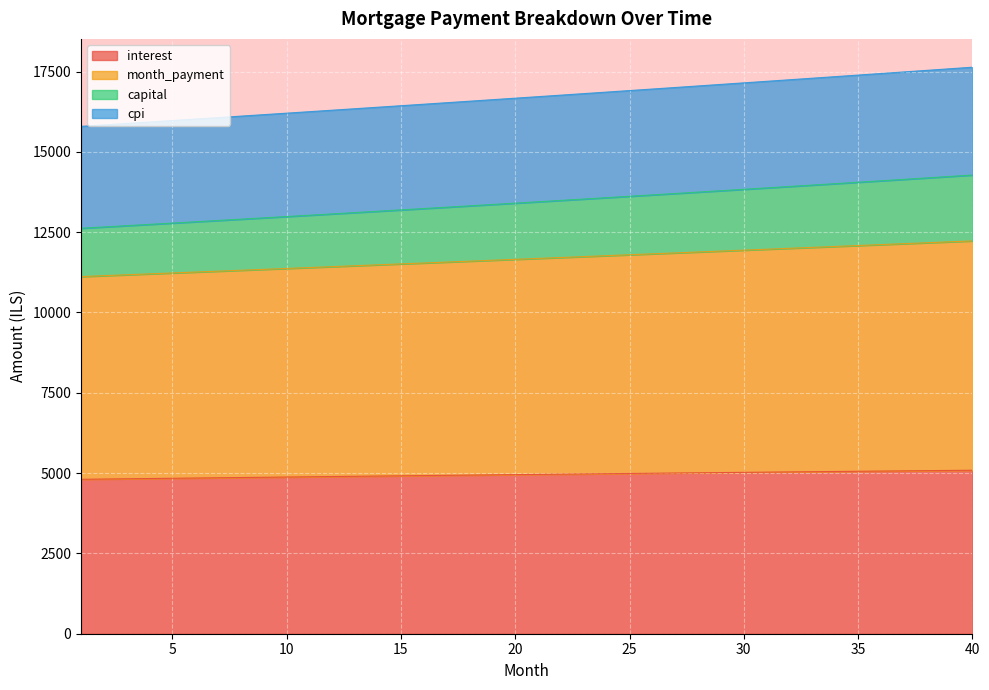

At which label does interest reach its peak?

40